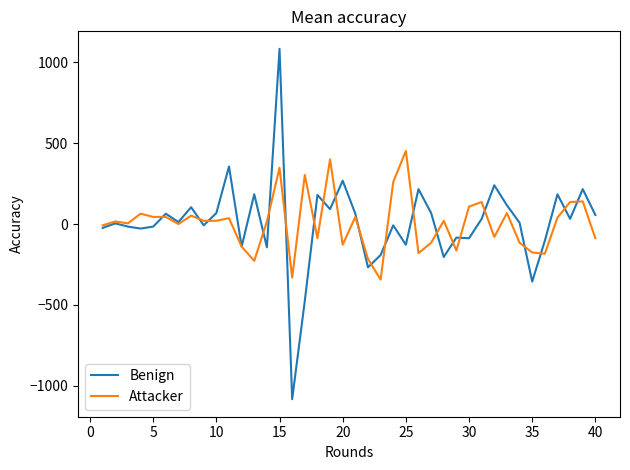

What are all the series names shown in the legend?

Benign, Attacker